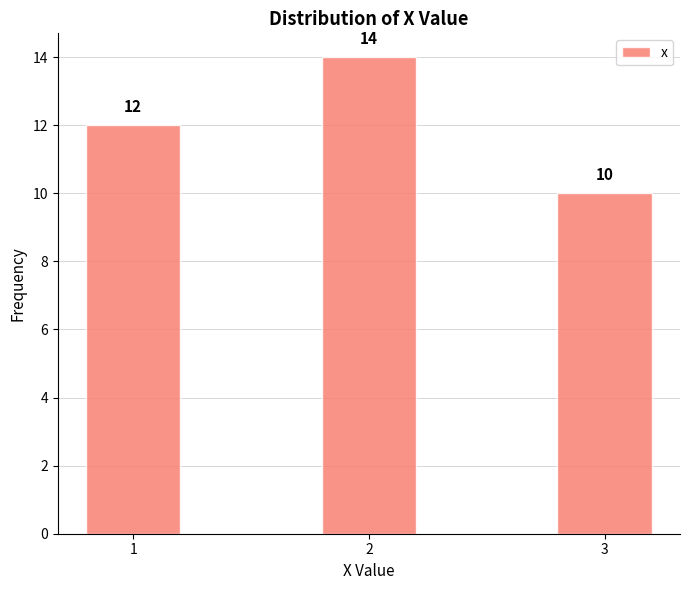

Reading left to right, extract all data points from this chart.

1=12	2=14	3=10